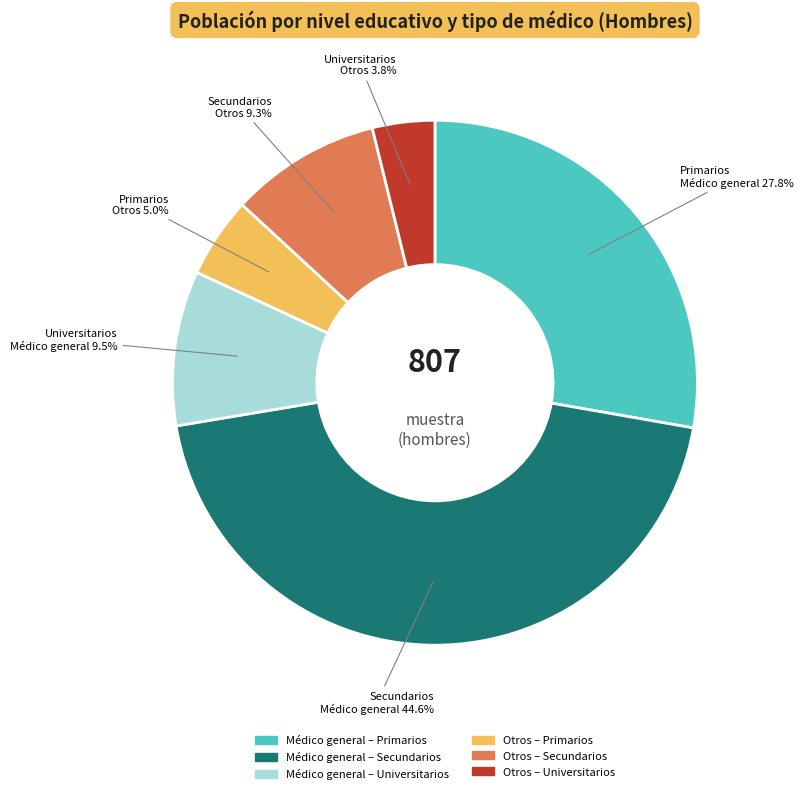

Is there a majority slice in this chart?

No